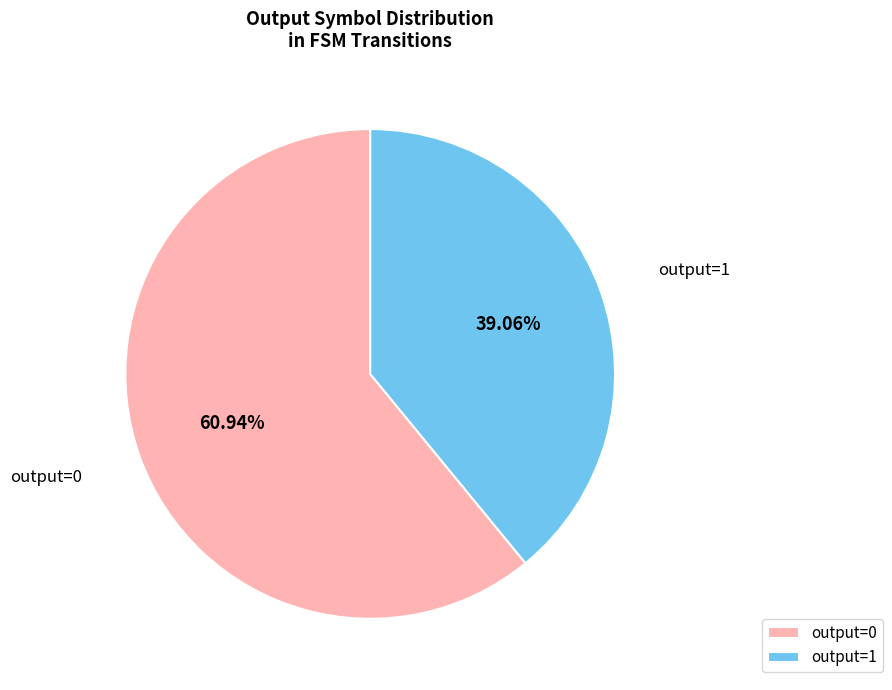

Between output=1 and output=0, which is larger?

output=0